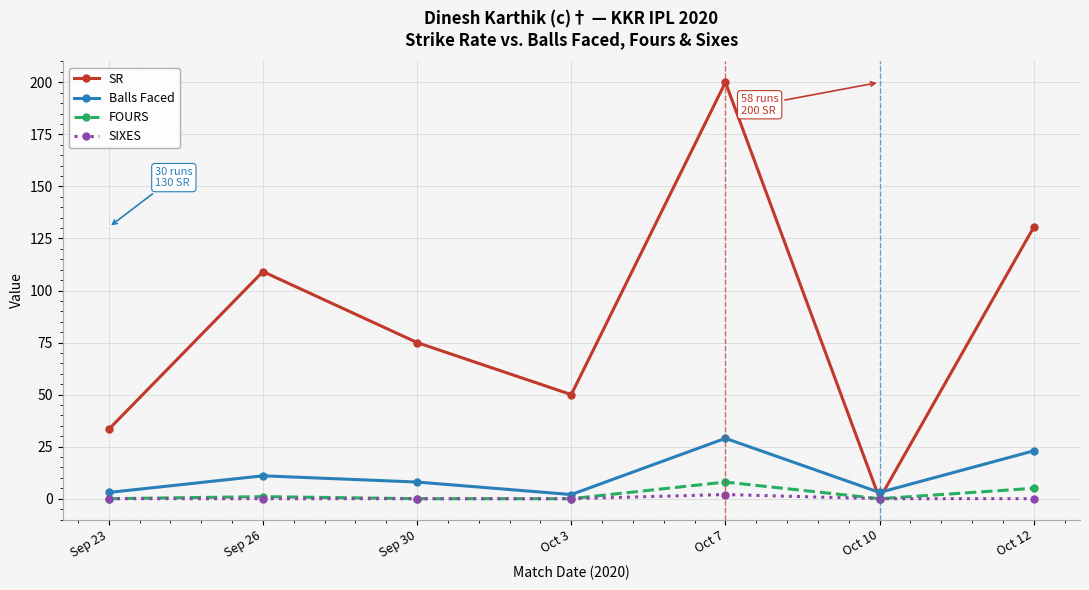

At which category is the sum across all series the highest?

Oct 7